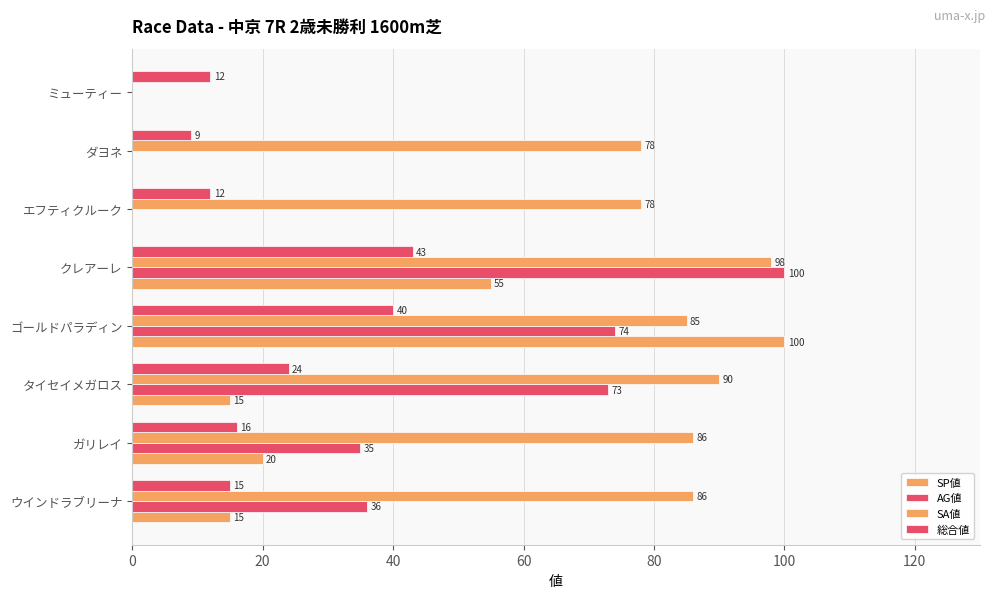

Which series has the largest range (max minus min)?

SP値